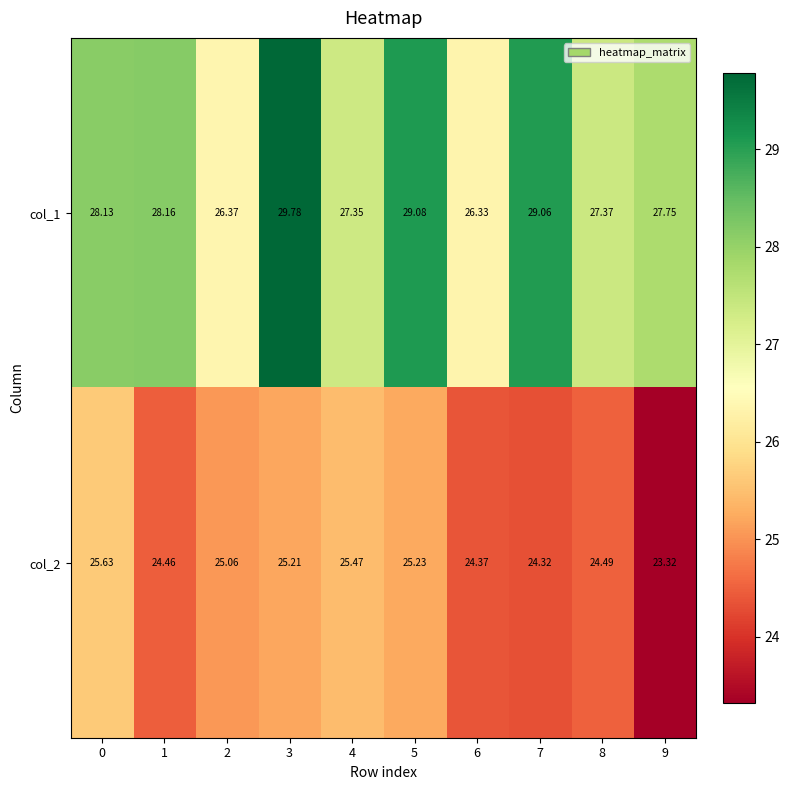

Is the value of col_1 at 7 greater than the value of col_2 at 0?

Yes